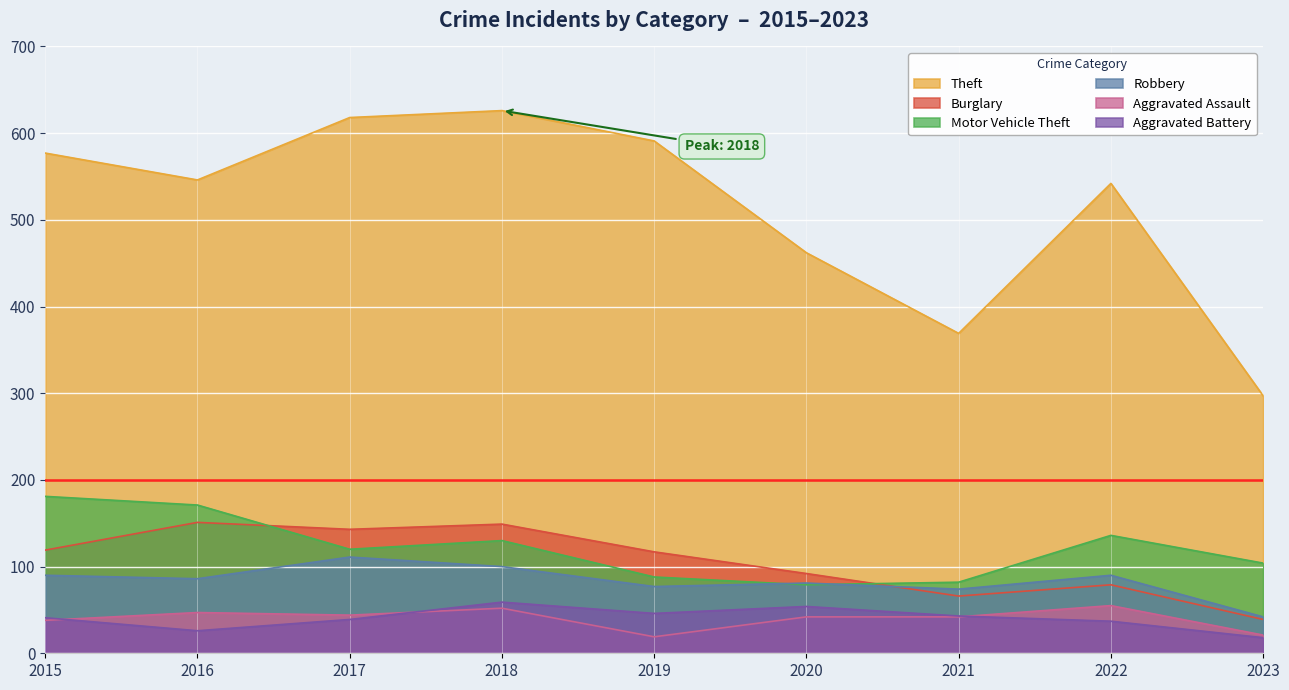

What is the approximate value of Robbery at 2019, to the nearest 5?

75